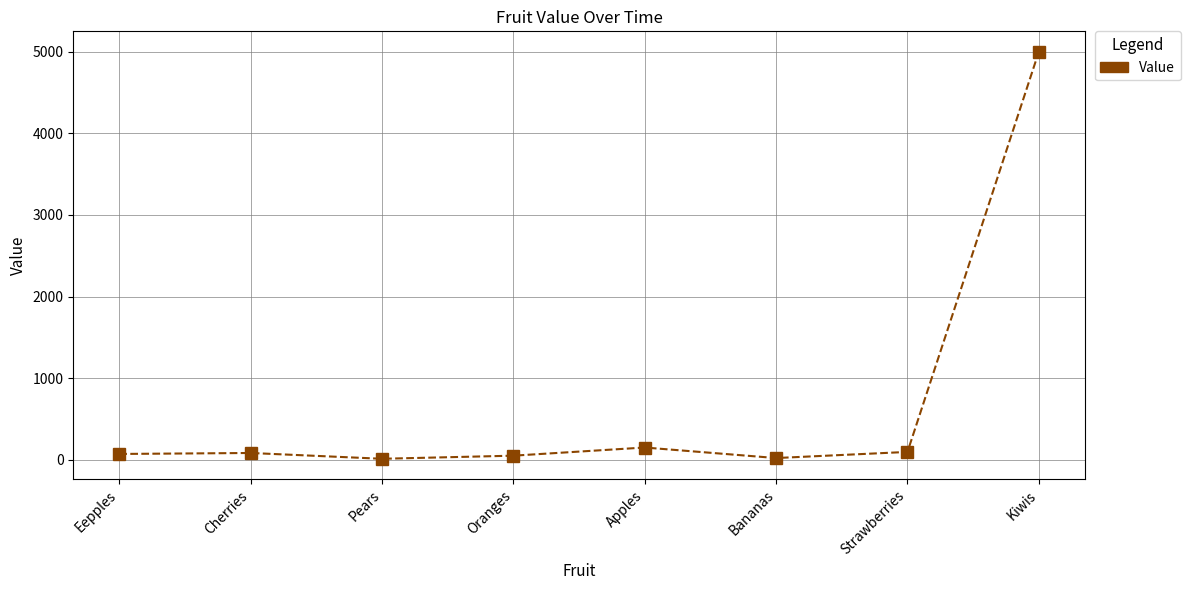

Which label corresponds to the largest value in the chart?

Kiwis